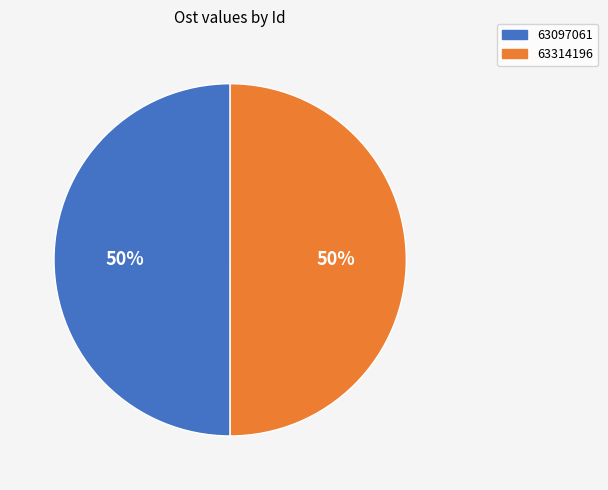

Combined, do 63314196 and 63097061 account for over 50%?

Yes